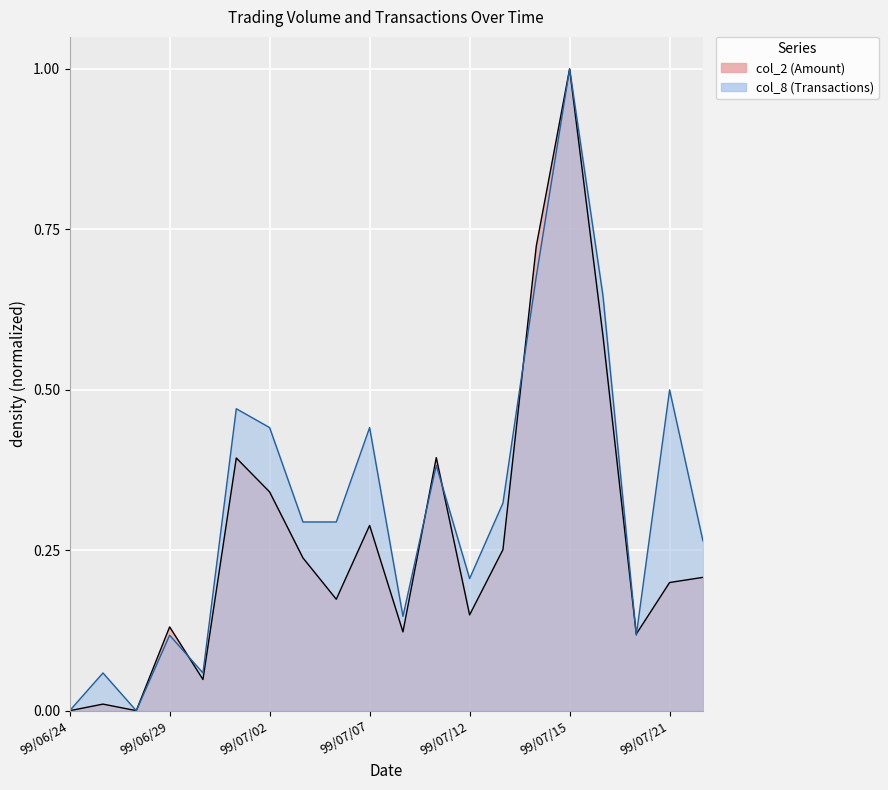

Between which two adjacent categories do col_8 and col_2 first intersect?

99/06/25 and 99/06/28